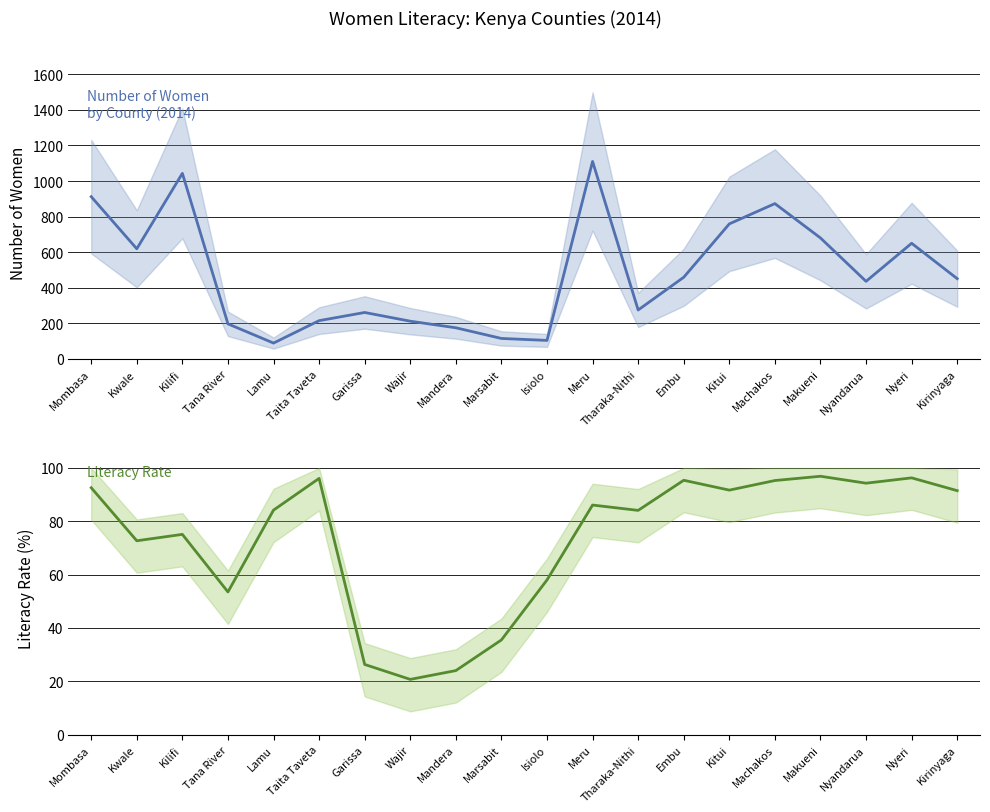

Which category has the lowest value in the Literacy Rate (%) series?

Wajir